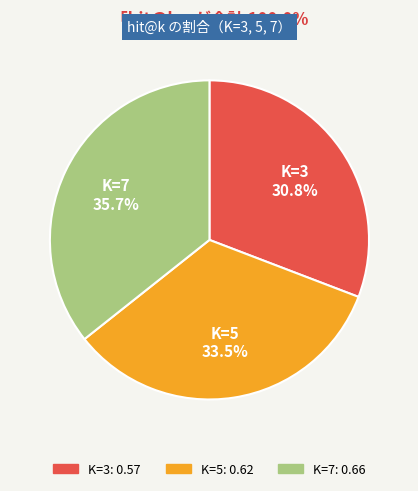

Between K=7 and K=5, which is larger?

K=7